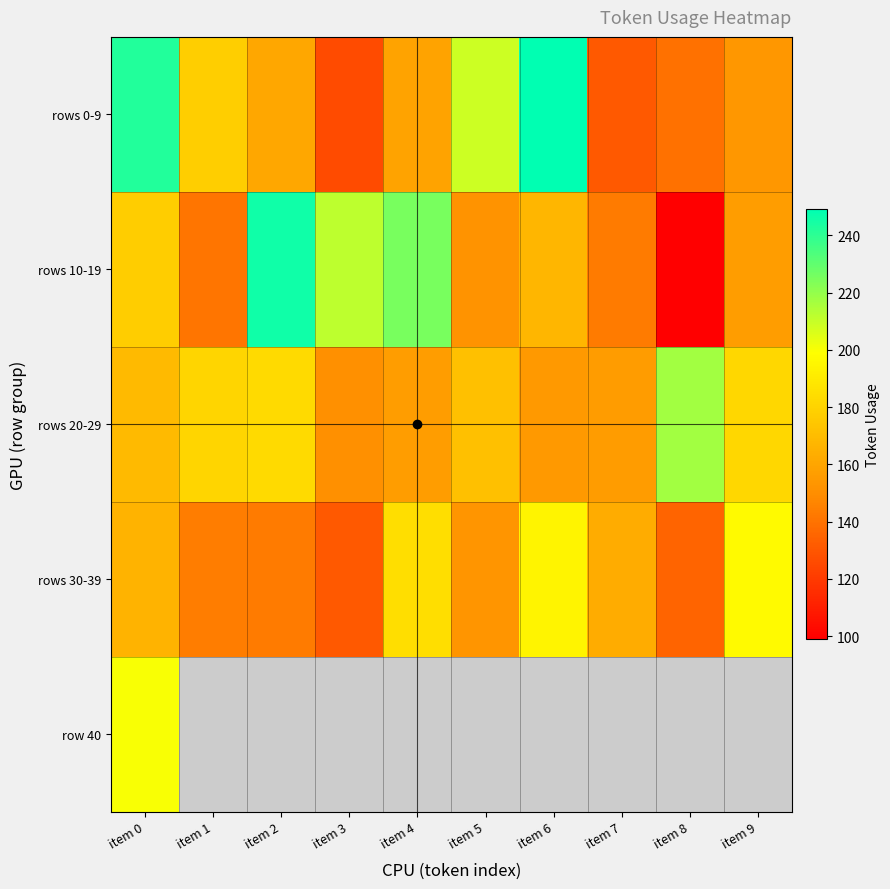

What is the difference between the rows 30-39 values at item 6 and item 2?

51.0